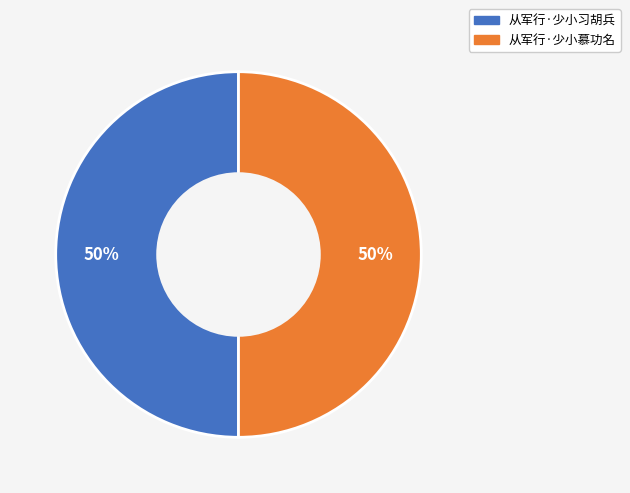

Count the number of slices in the pie.

2